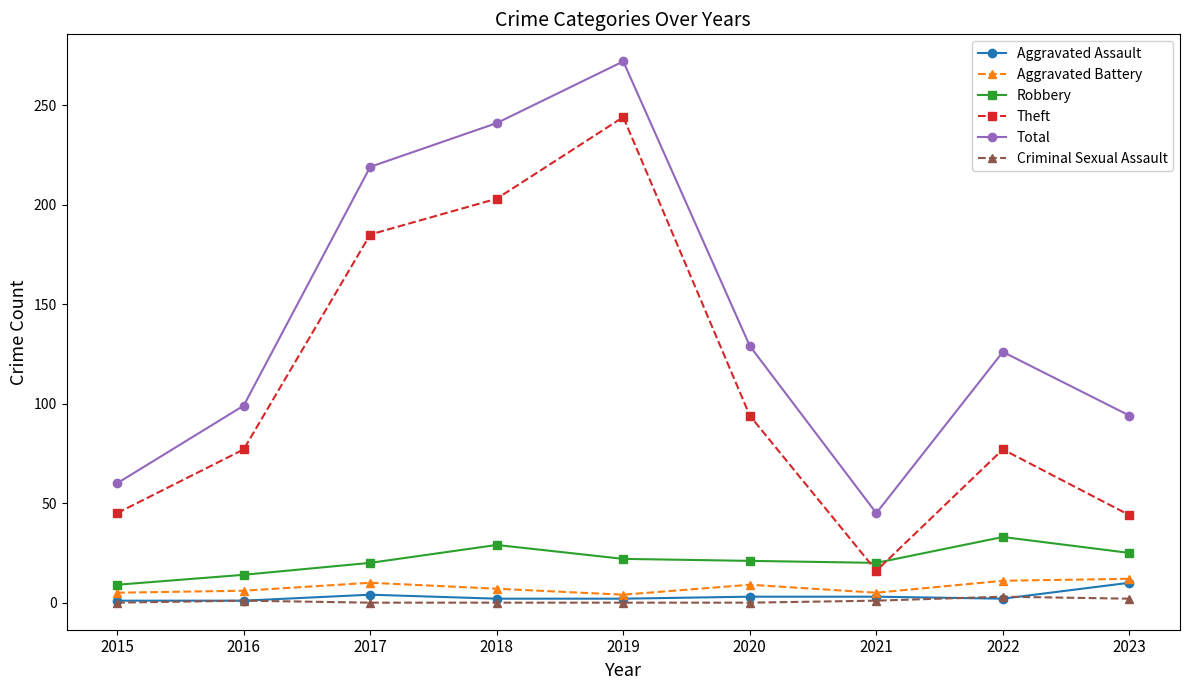

The value of Robbery at 2022 is 49. True or false?

False